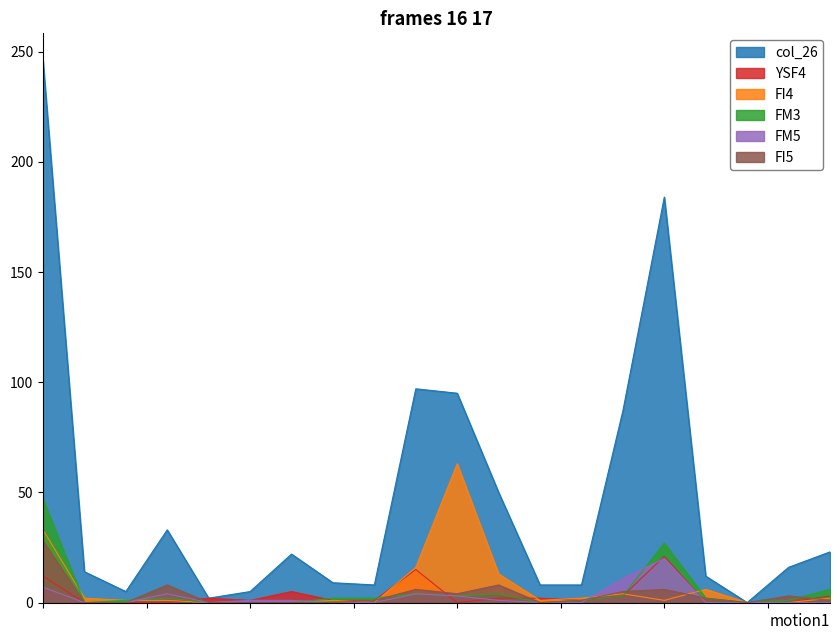

What are all the series names shown in the legend?

col_26, YSF4, FI4, FM3, FM5, FI5